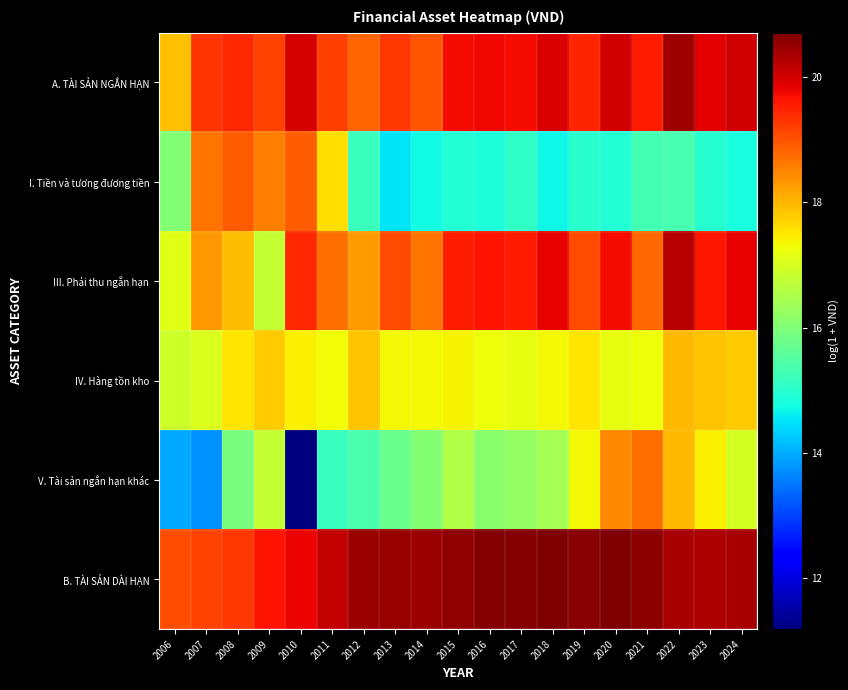

Rank the series at 2013 from lowest to highest value.

I. Tiền và tương đương tiền, V. Tài sản ngắn hạn khác, IV. Hàng tồn kho, III. Phải thu ngắn hạn, A. TÀI SẢN NGẮN HẠN, B. TÀI SẢN DÀI HẠN